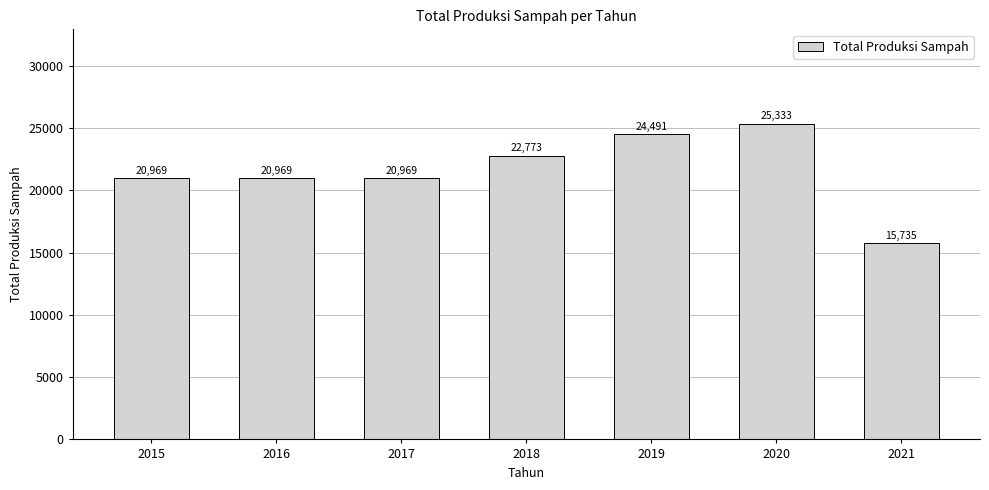

Which label corresponds to the smallest value in the chart?

2021